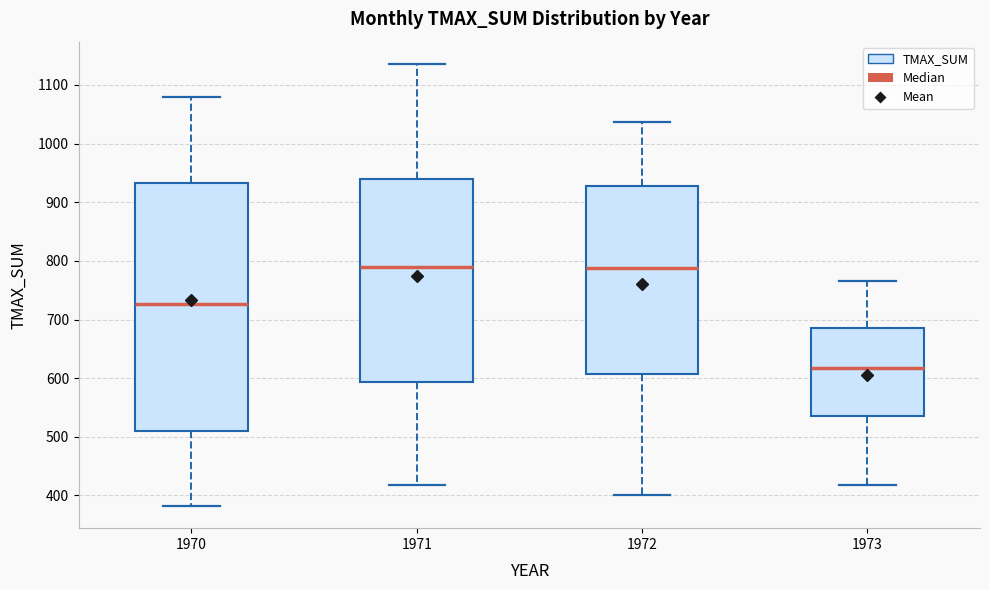

Which box's median line is the lowest?

1973